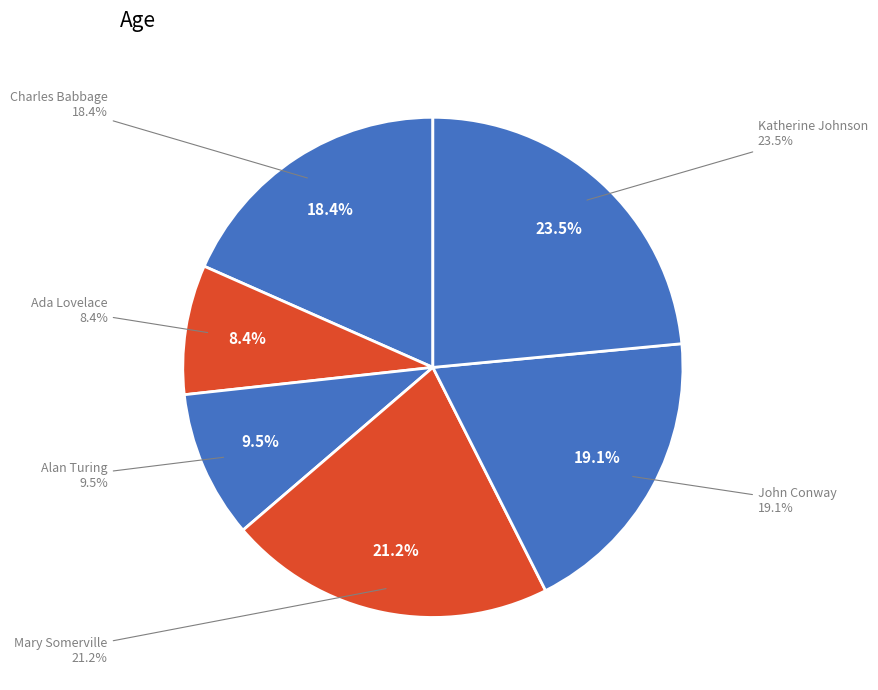

Which category has the biggest portion of the pie?

Katherine Johnson